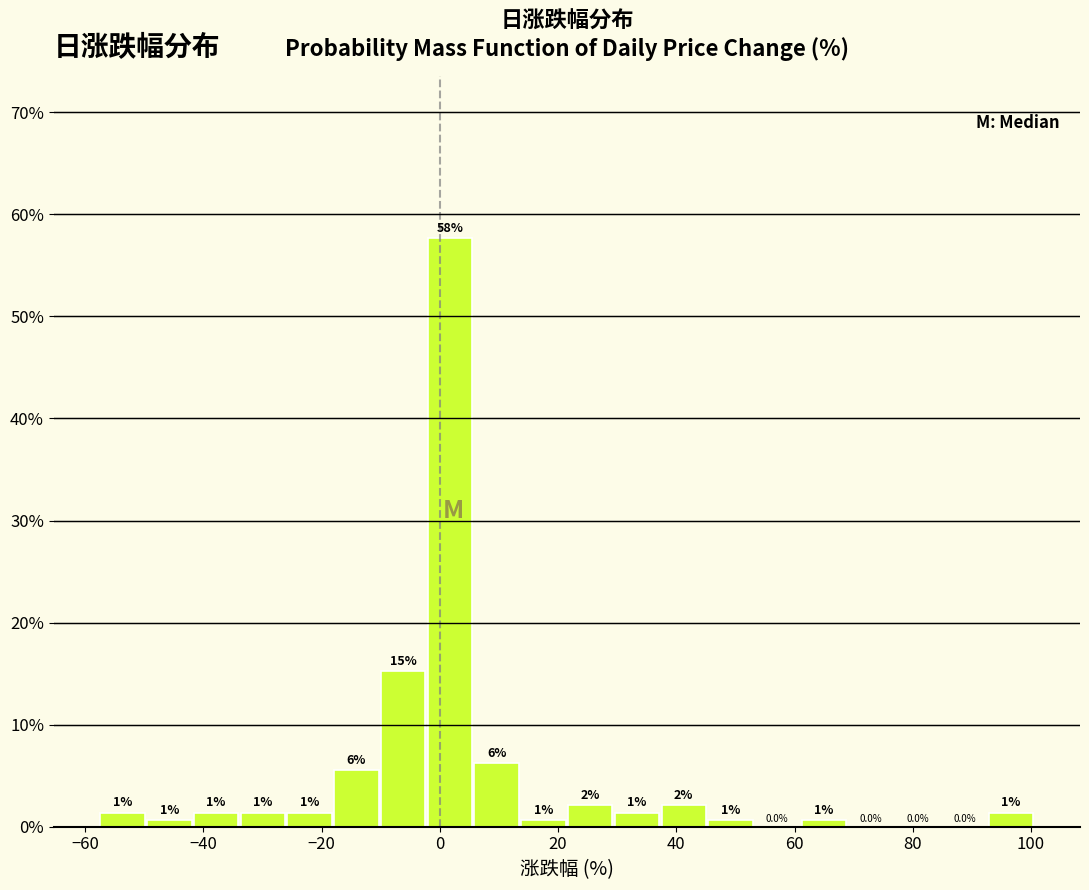

Read against the x-axis, roughly where is the centre of the tallest bar?

2